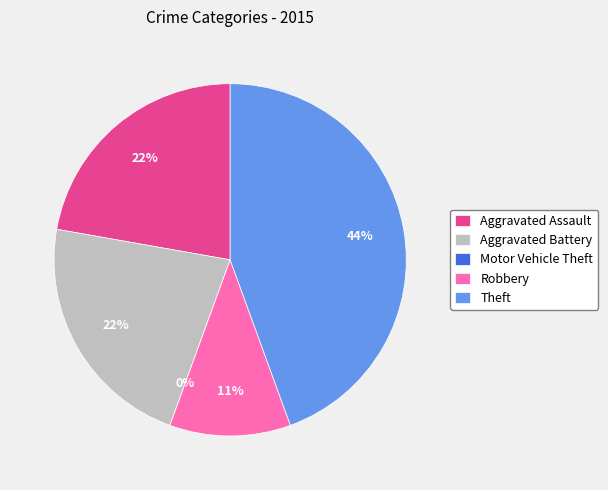

Which slice is the largest?

Theft